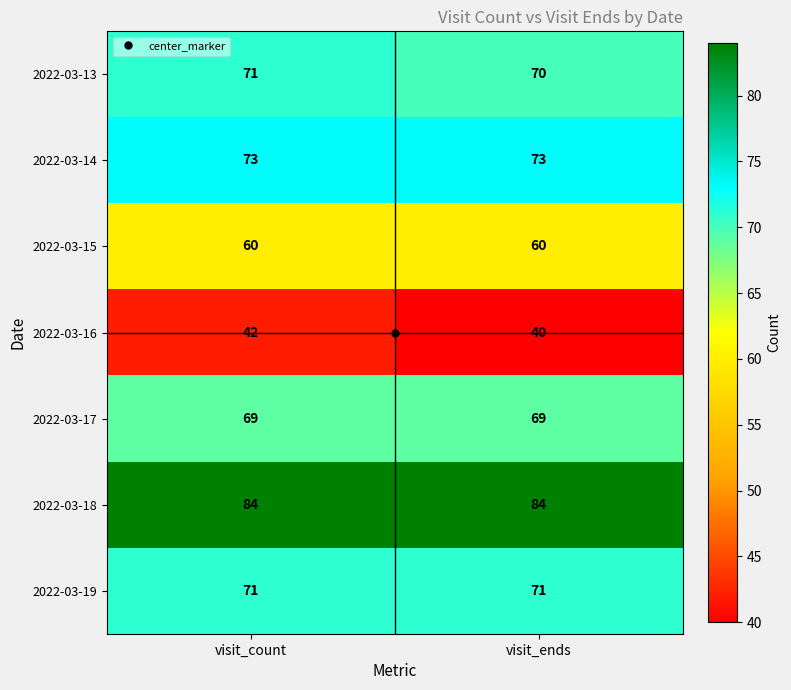

What is the greatest value displayed?

84